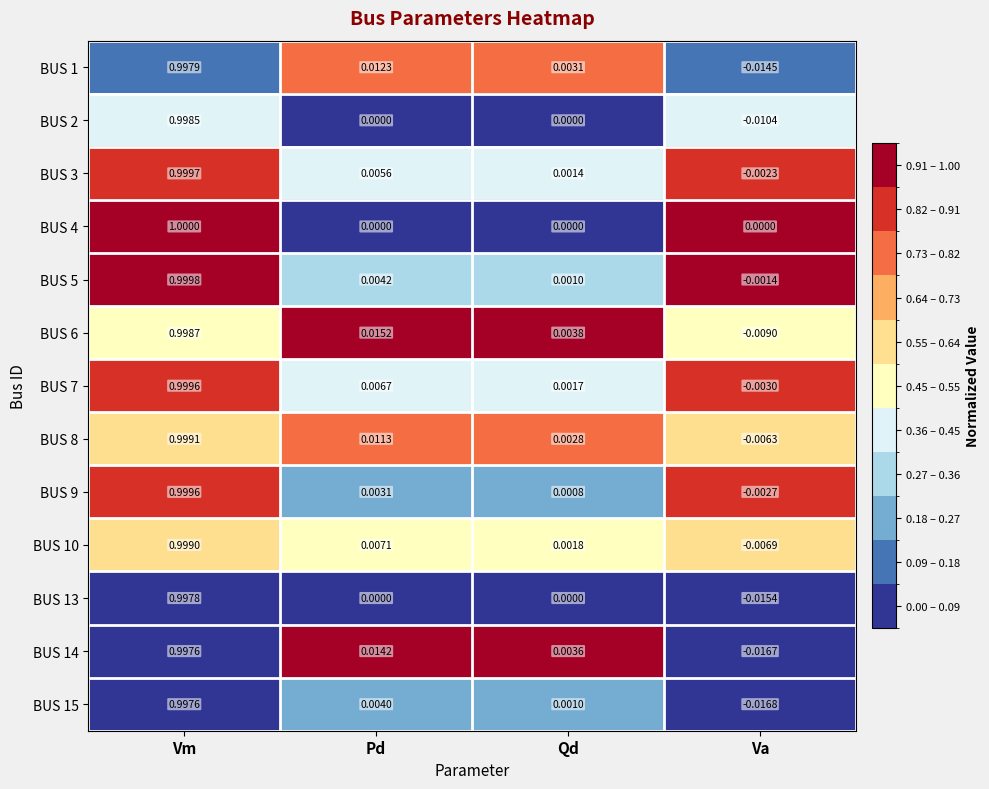

At which category is the sum across all series the highest?

Vm